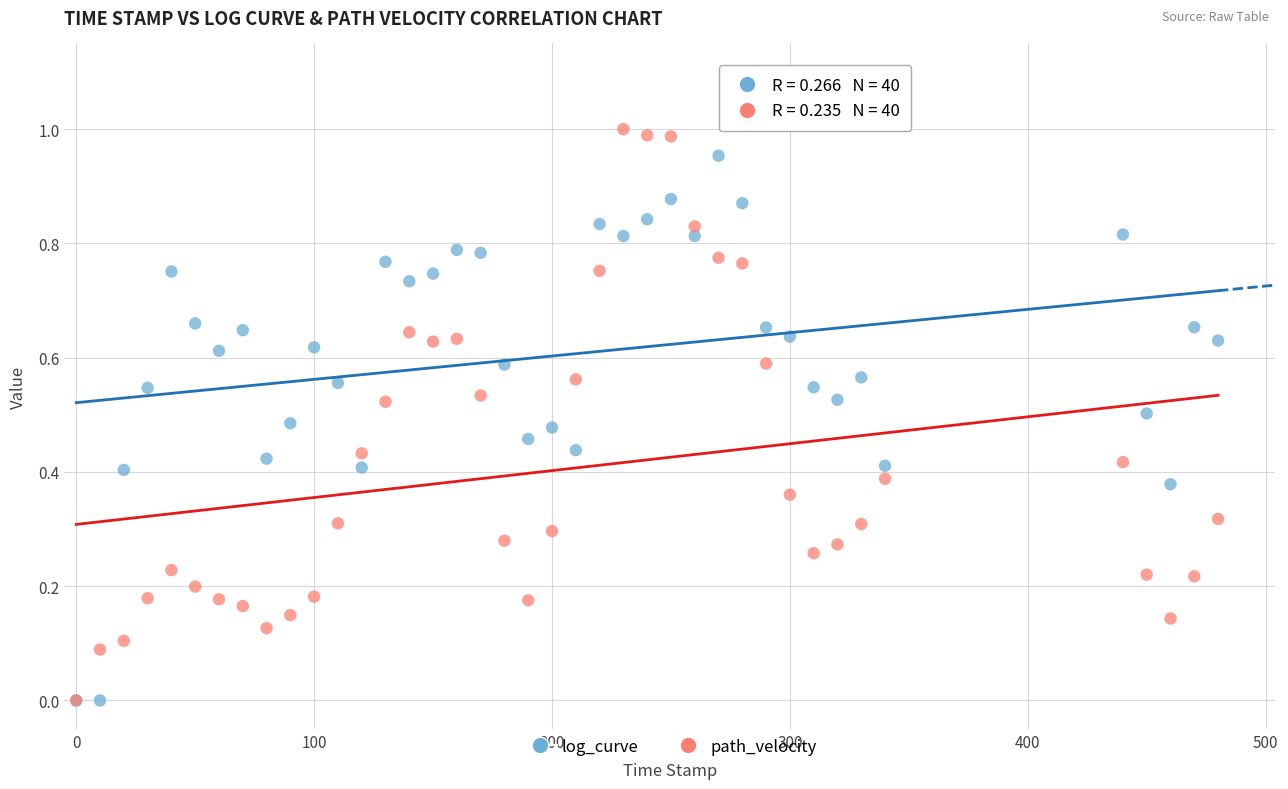

What are all the series names shown in the legend?

log_curve, path_velocity